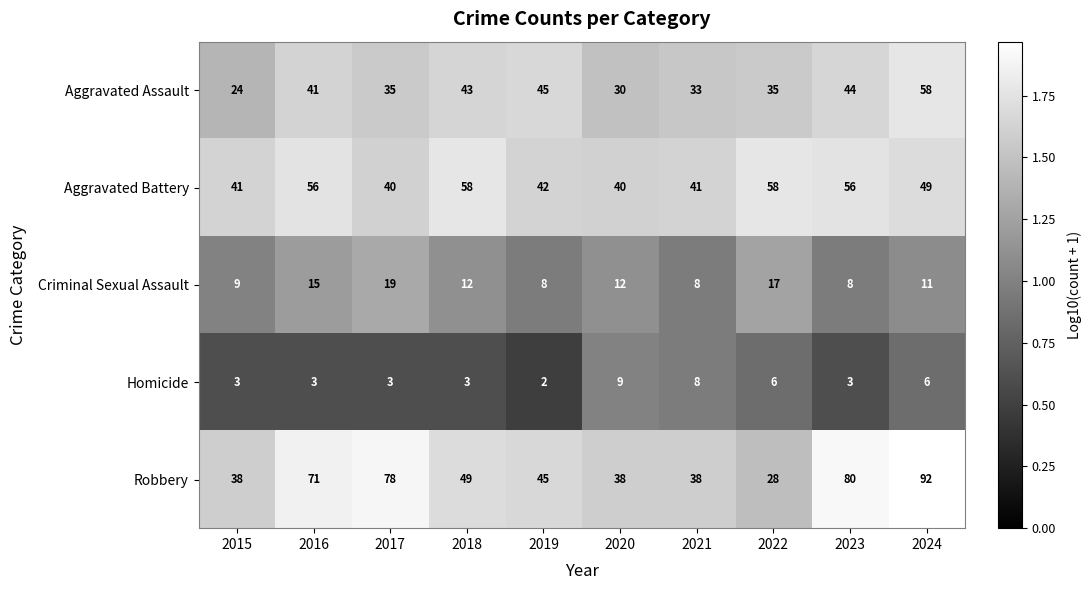

Which series has the widest spread of values?

Robbery